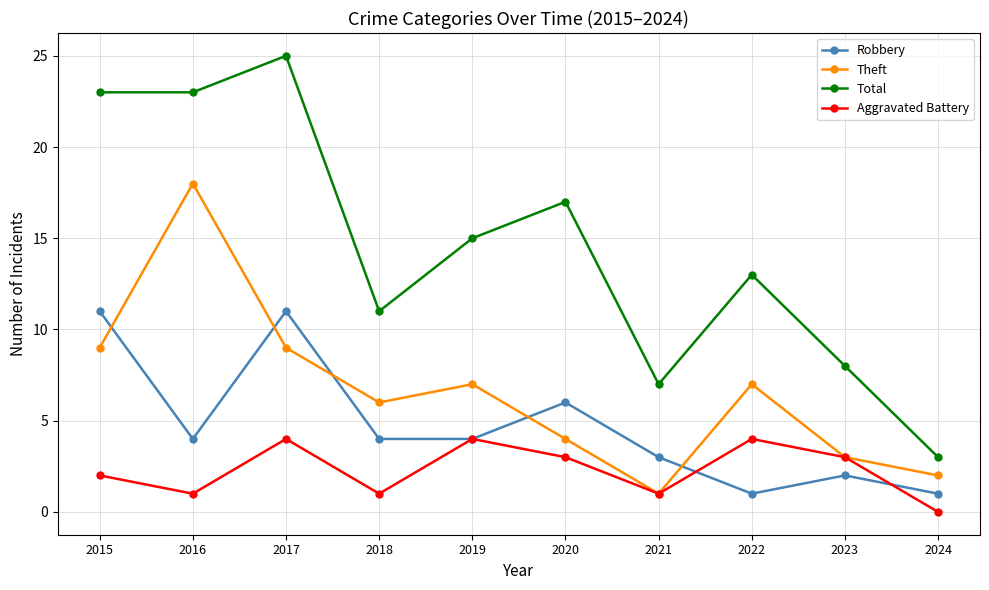

True or false: Aggravated Battery has a value of 4 at 2022.

True